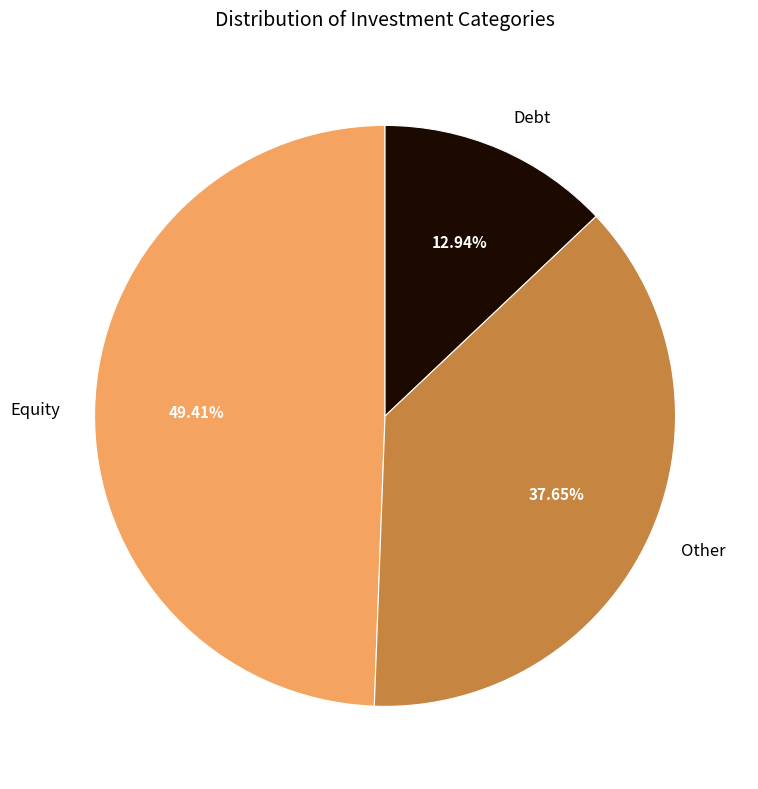

What is the largest slice in the pie chart?

Equity